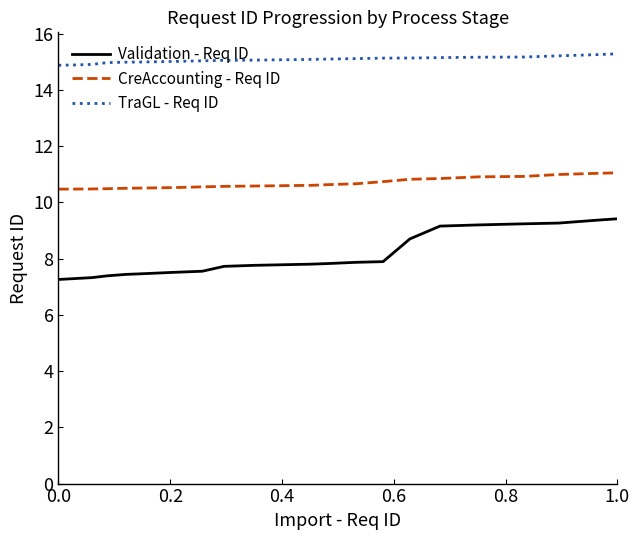

What is the highest value of the TraGL - Req ID series?

15.3